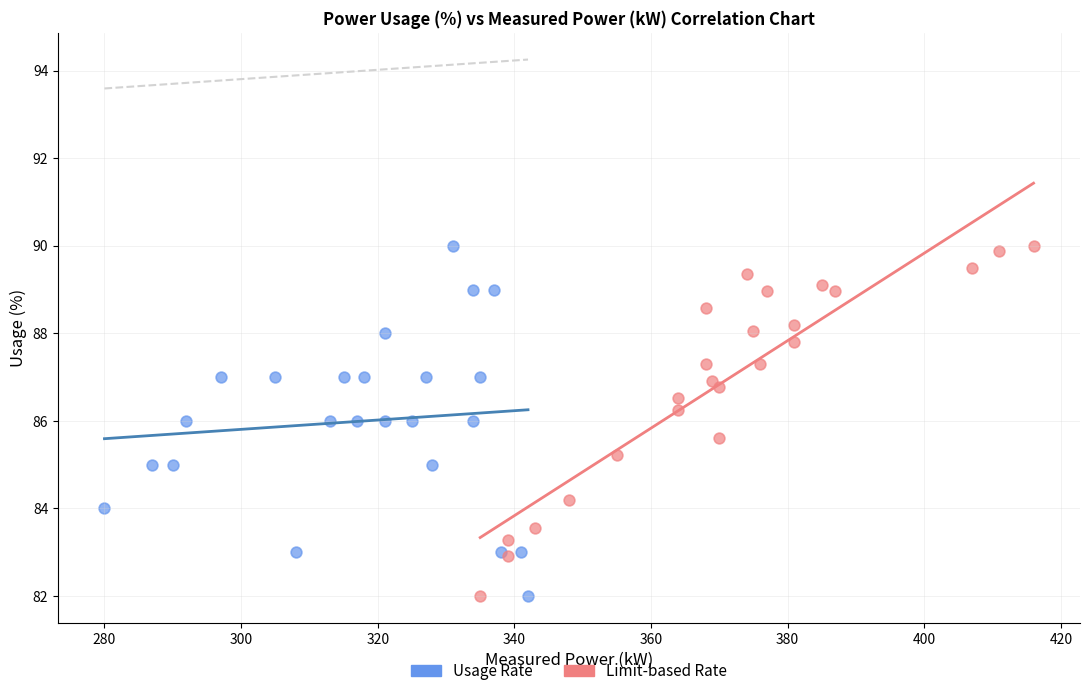

What are all the series names shown in the legend?

Usage Rate, Limit-based Rate